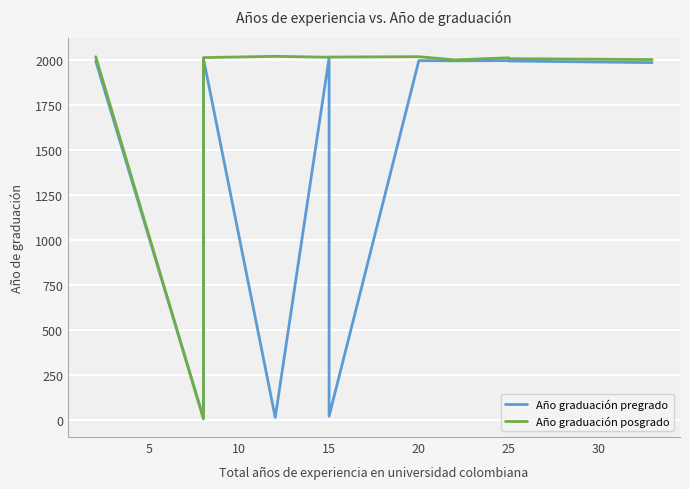

What is the value of the Año graduación pregrado point at the 10th from the left?

1994